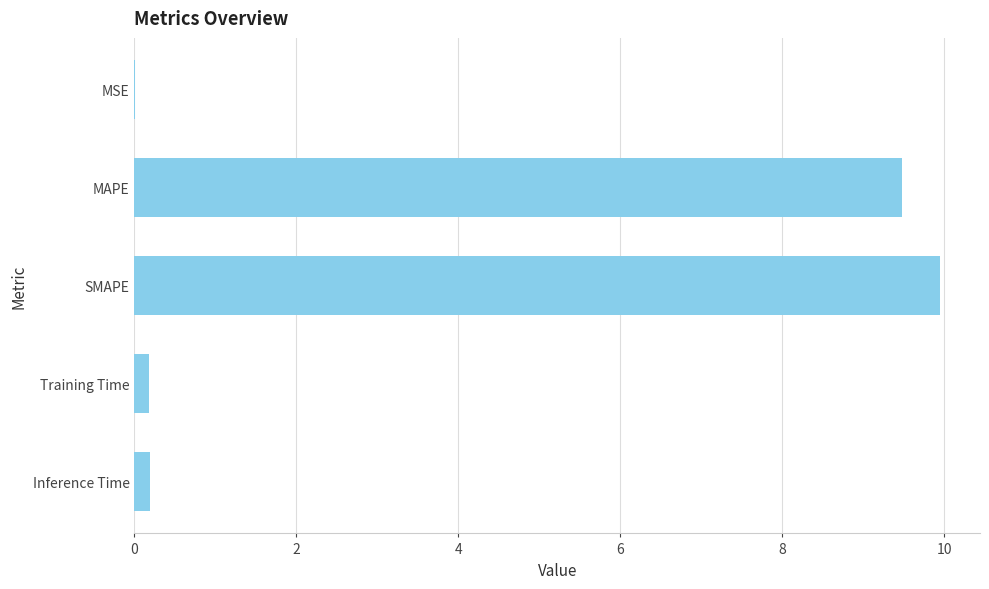

At which category does the chart reach its peak across all series?

SMAPE